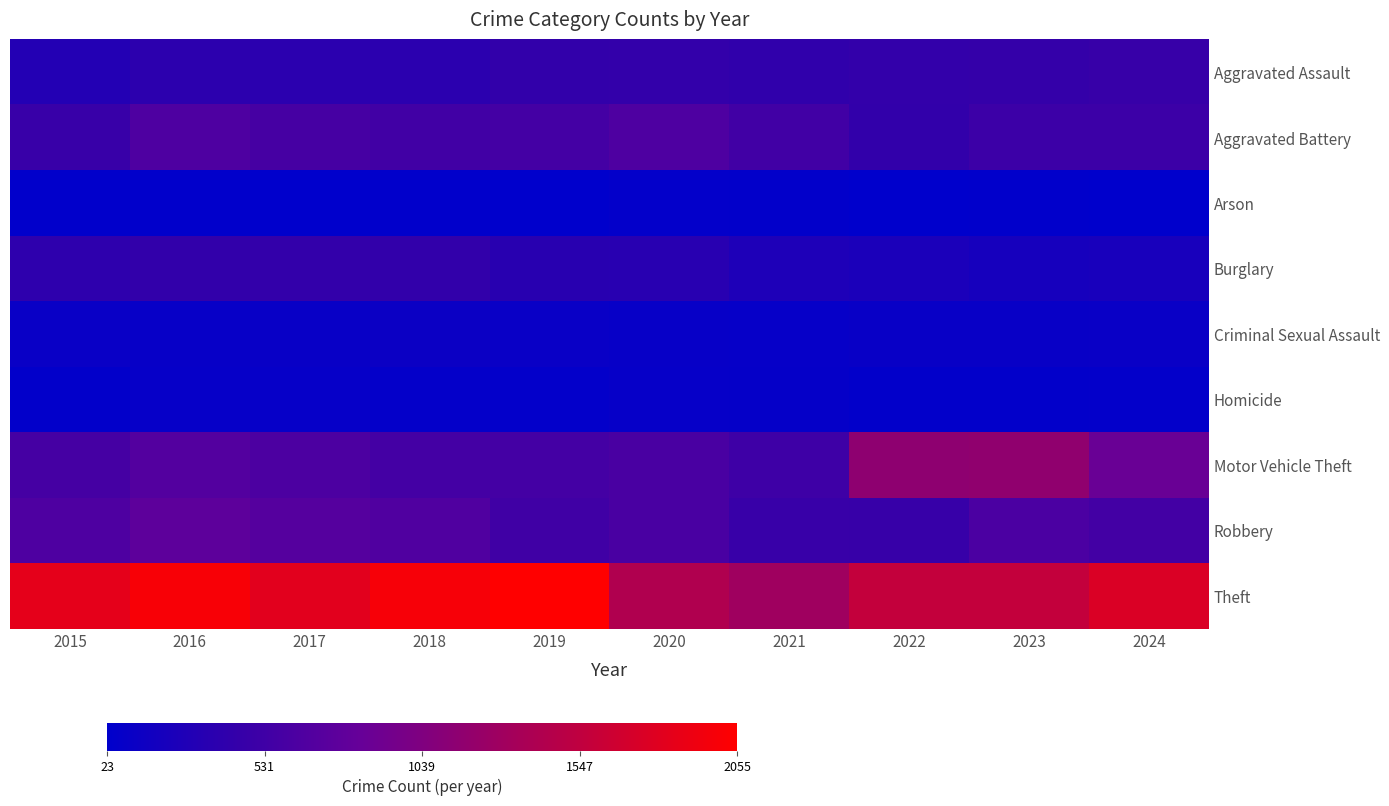

At how many categories does at least one series exceed 880?

10